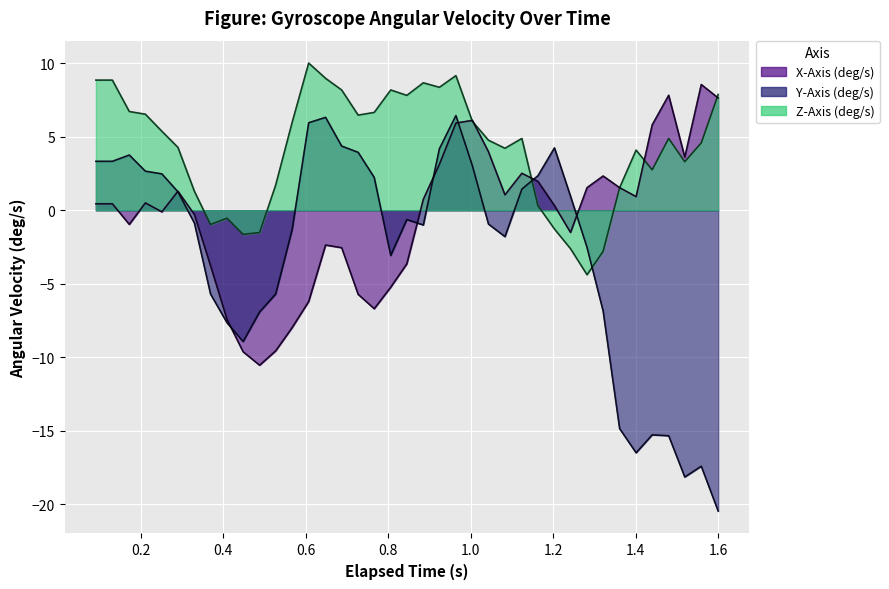

Reading left to right, extract all data points from this chart.

X-Axis (deg/s): 0.4	0.4	-1.0	0.5	-0.1	1.3	-0.3	-3.8	-7.4	-9.6	-10.5	-9.6	-8.0	-6.2	-2.4	-2.5	-5.7	-6.7	-5.2	-3.6	0.7	3.1	5.9	6.1	4.0	1.1	2.5	2.0	0.3	-1.5	1.5	2.3	1.5	0.9	5.8	7.8	3.6	8.6	7.6
Y-Axis (deg/s): 3.3	3.3	3.8	2.7	2.5	1.3	-0.9	-5.7	-7.6	-8.9	-6.9	-5.7	-1.3	6.0	6.3	4.4	3.9	2.2	-3.1	-0.6	-1.0	4.2	6.4	3.0	-0.9	-1.8	1.4	2.4	4.2	1.0	-2.5	-6.9	-14.8	-16.5	-15.3	-15.3	-18.1	-17.4	-20.5
Z-Axis (deg/s): 8.8	8.8	6.7	6.5	5.4	4.3	1.3	-1.0	-0.5	-1.6	-1.5	1.7	6.0	10.0	9.0	8.2	6.5	6.7	8.2	7.8	8.7	8.4	9.2	6.0	4.8	4.2	4.9	0.3	-1.3	-2.6	-4.4	-2.8	1.5	4.1	2.8	4.9	3.3	4.6	7.9